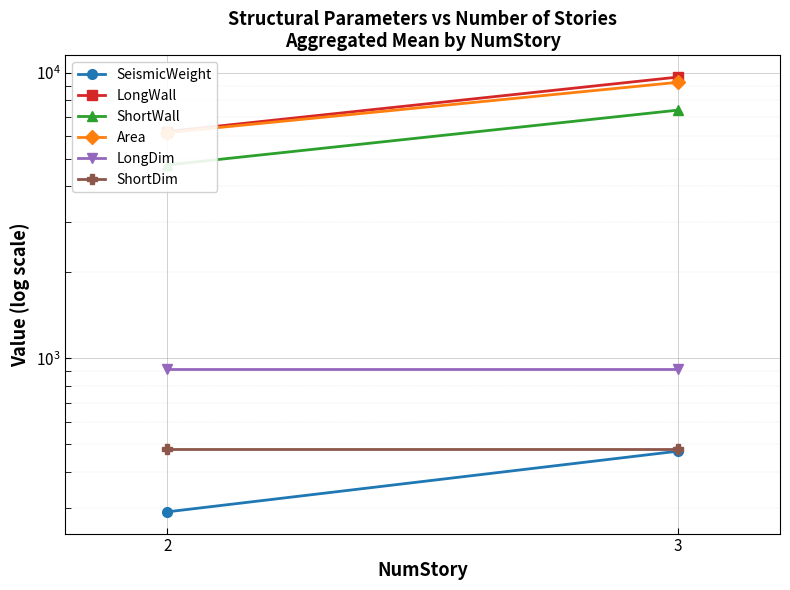

What is the average value of the LongWall series?

7945.4